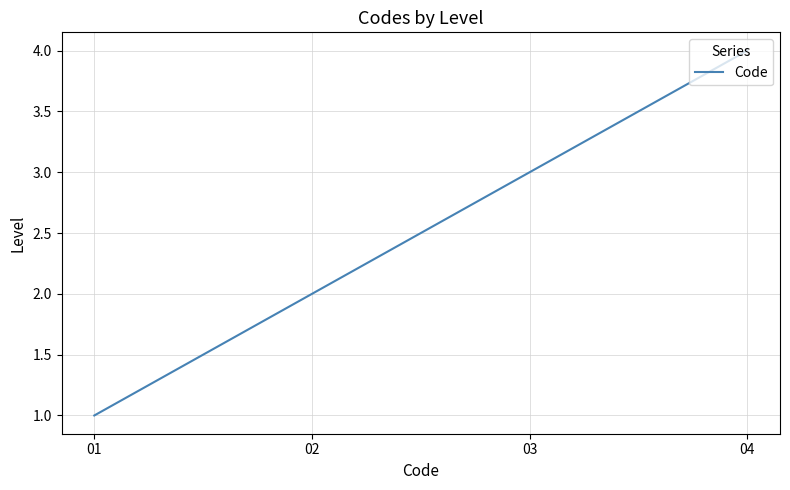

At which label is the value closest to 2?

02